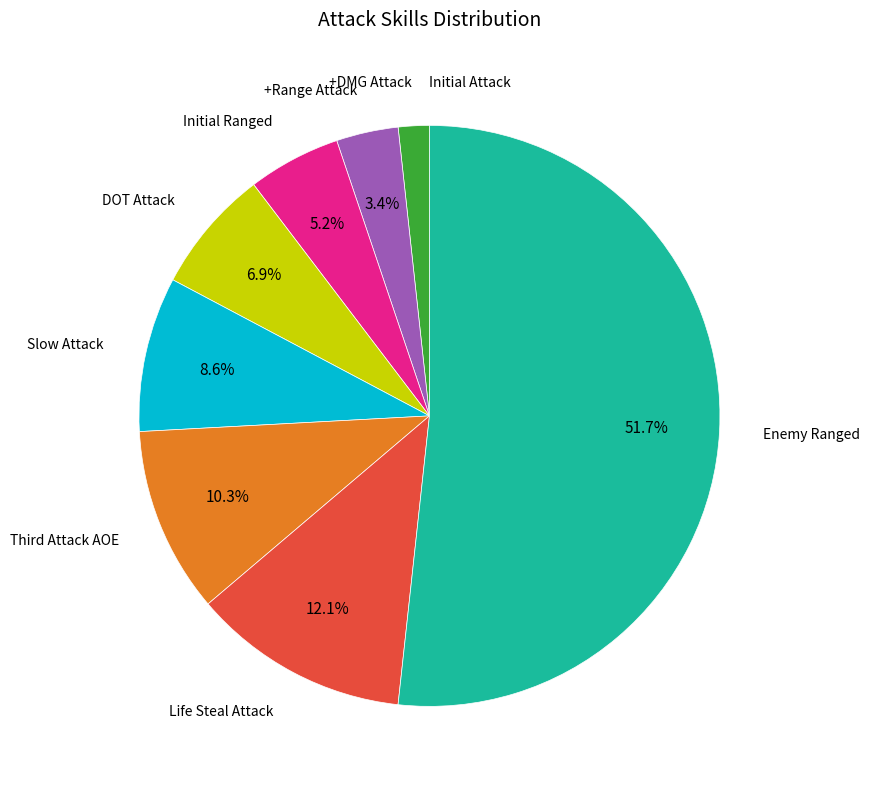

The +Range Attack slice represents 11% of the pie. True or false?

False